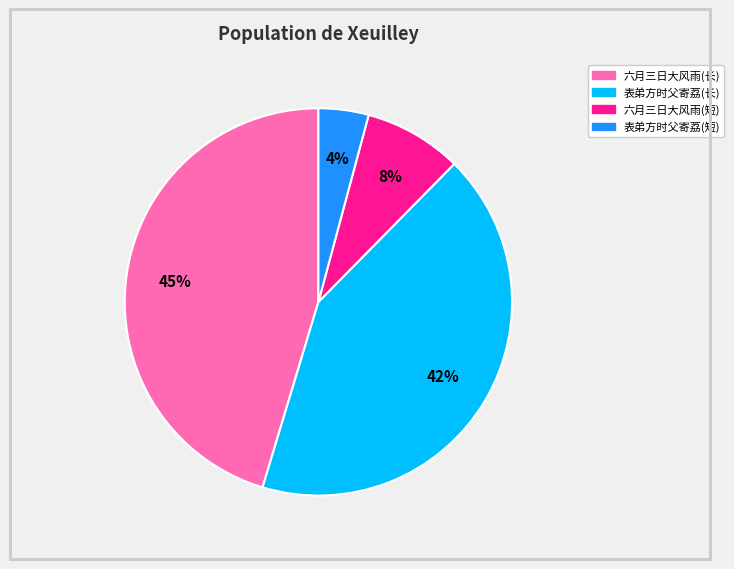

Does any single category account for the majority?

No